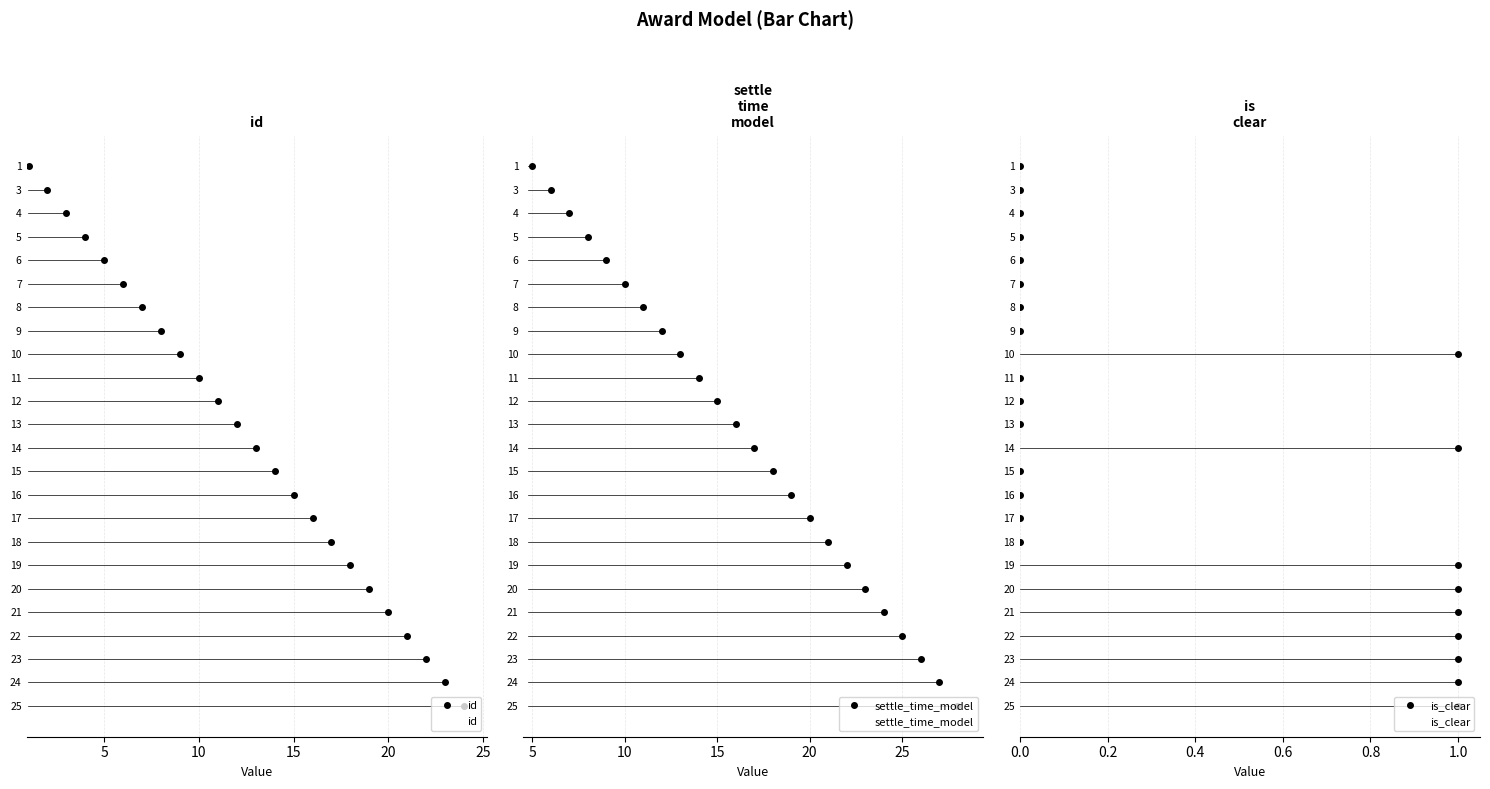

List the series in order of their peak value, highest first.

settle_time_model, id, is_clear